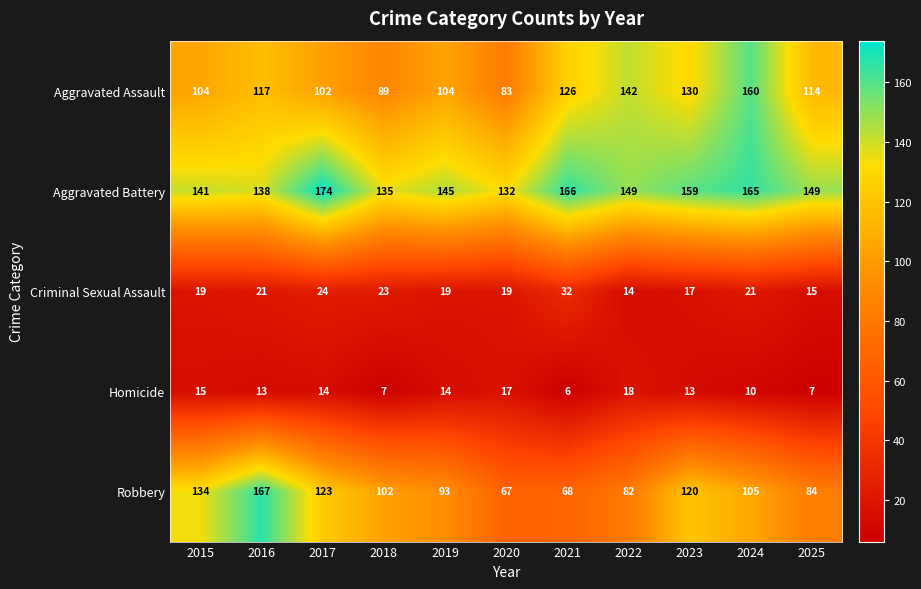

What is the sum of the Aggravated Battery values at 2018 and 2017?

309